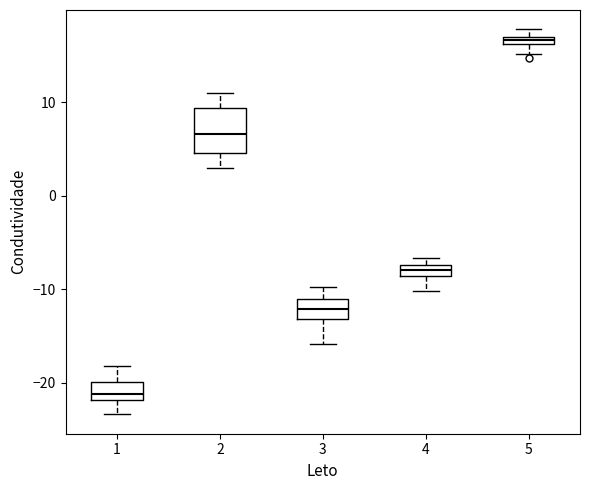

Comparing the boxes themselves (not the whiskers), which one is the tallest?

2